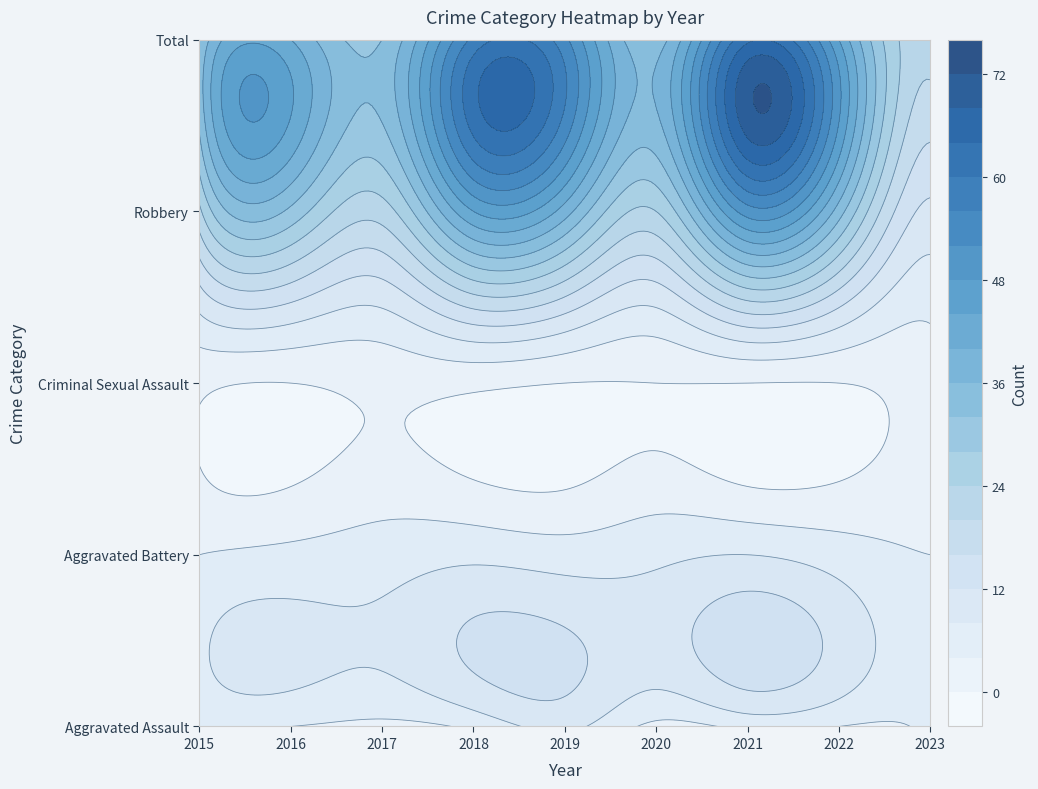

What is the sum of the Criminal Sexual Assault values at 2022 and 2023?

2